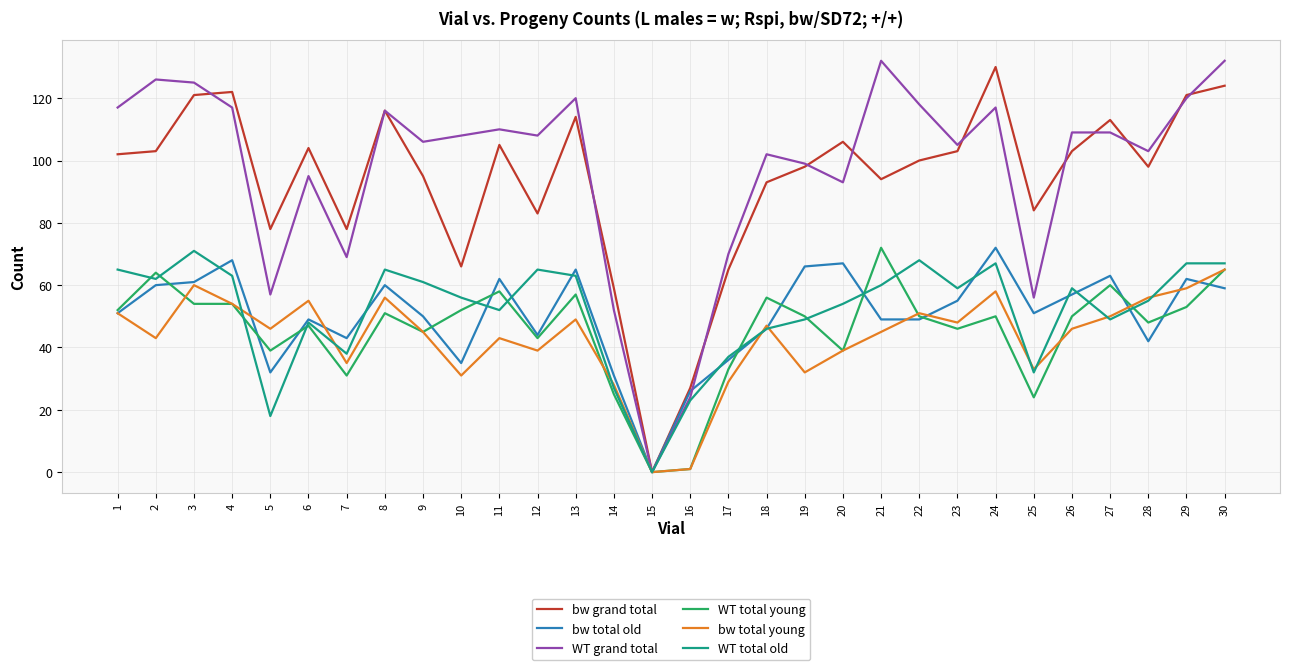

How many lines are shown in the chart?

6